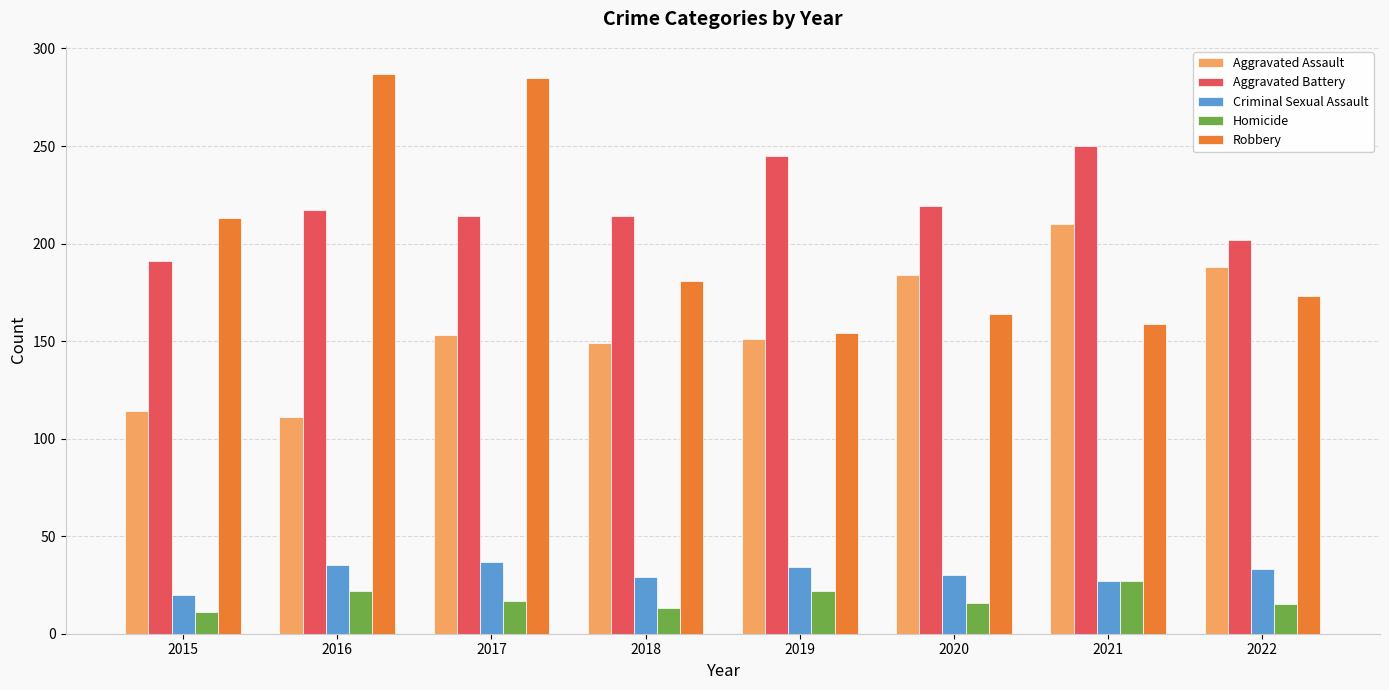

What is the difference between the Aggravated Assault values at 2021 and 2015?

96